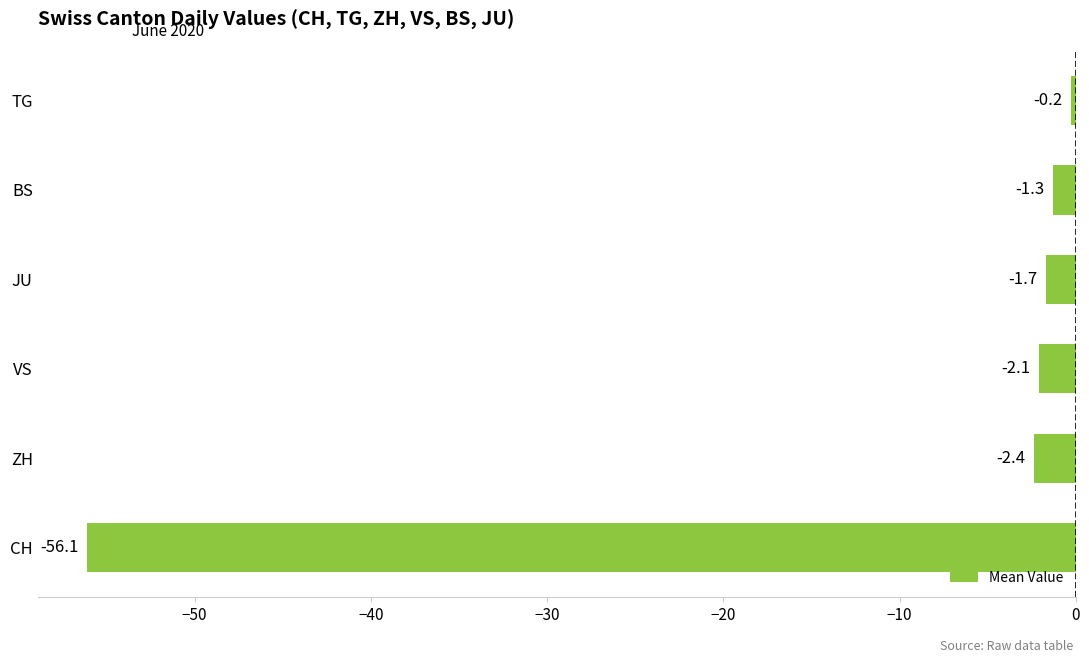

Where is the data nearest to the value -28?

ZH